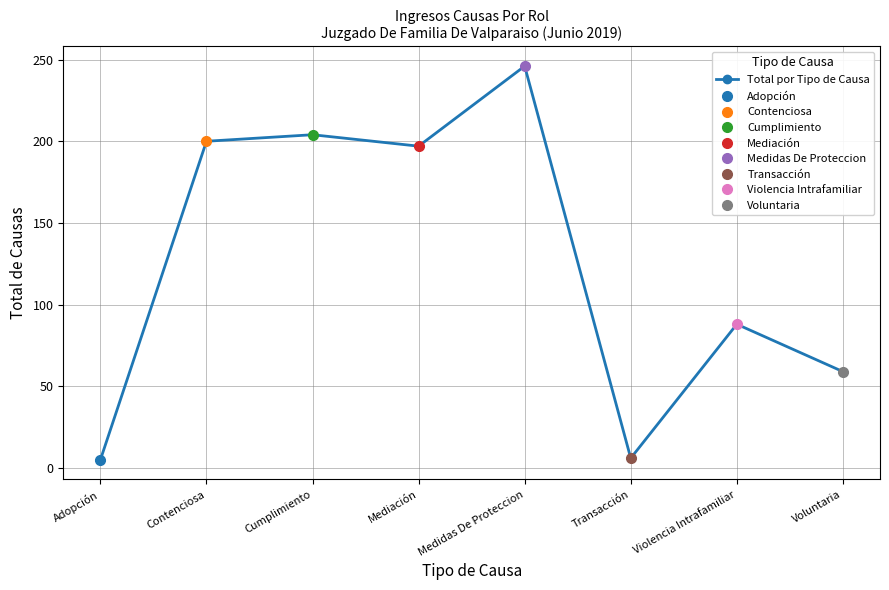

Rank the categories by value from highest to lowest.

Medidas De Proteccion, Cumplimiento, Contenciosa, Mediación, Violencia Intrafamiliar, Voluntaria, Transacción, Adopción